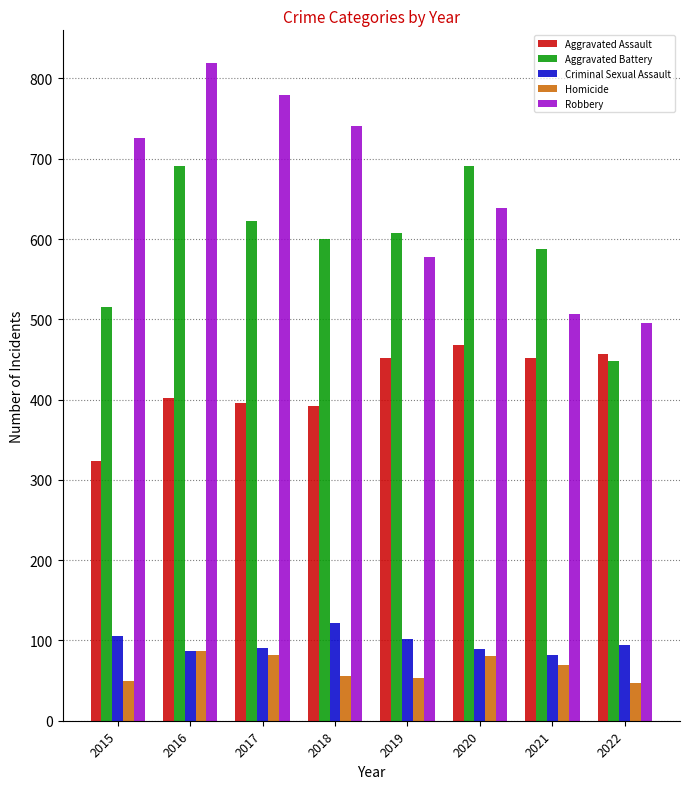

What is the maximum value shown in the chart?

819